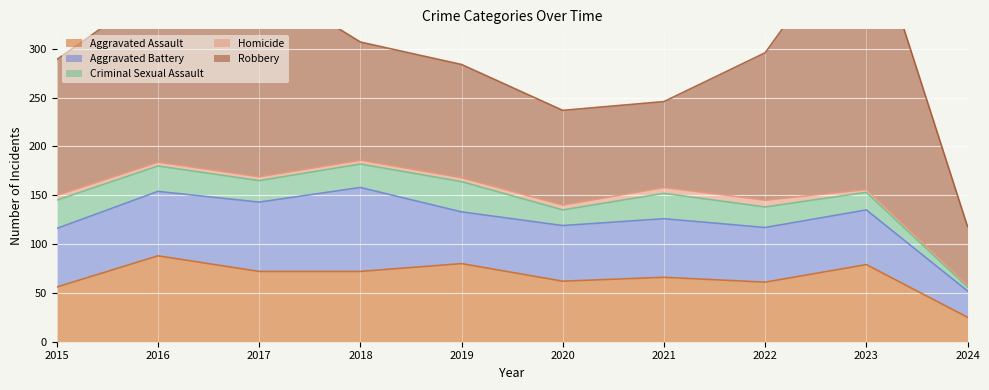

Which series has the largest total across all categories?

Robbery